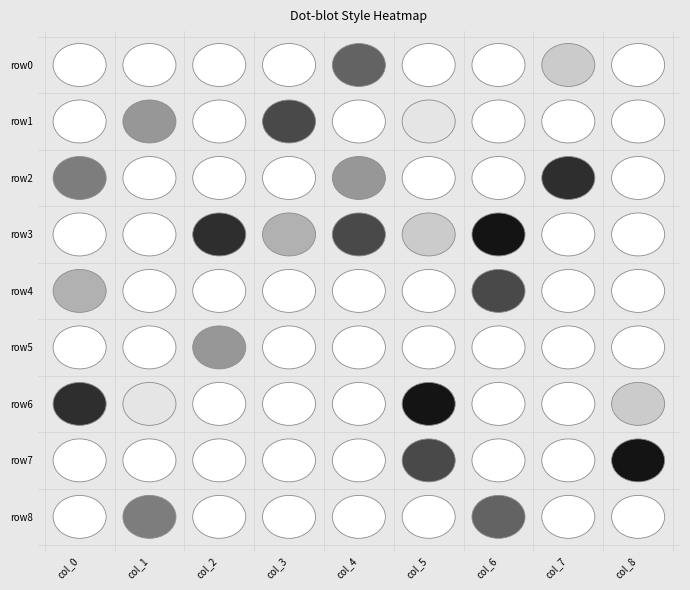

Which series has the largest range (max minus min)?

row3